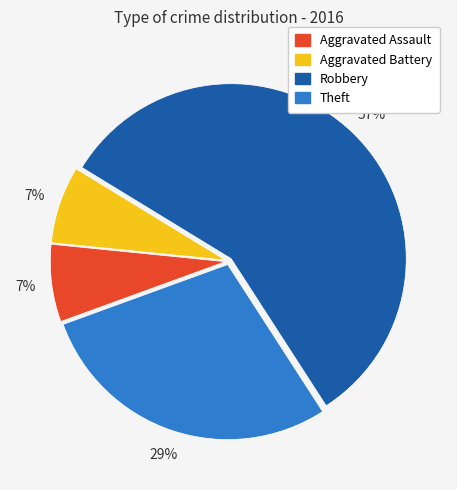

Combined, do Aggravated Assault and Aggravated Battery account for over 50%?

No